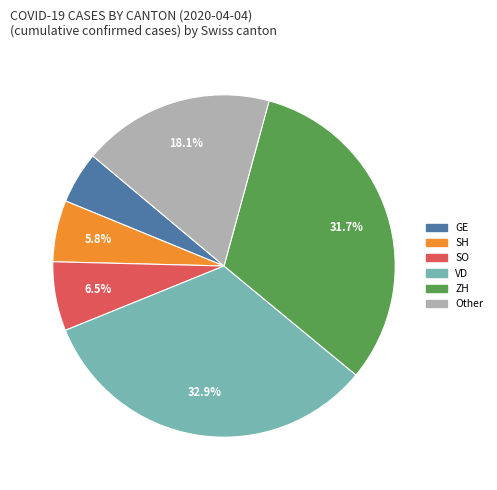

Does any single category account for the majority?

No